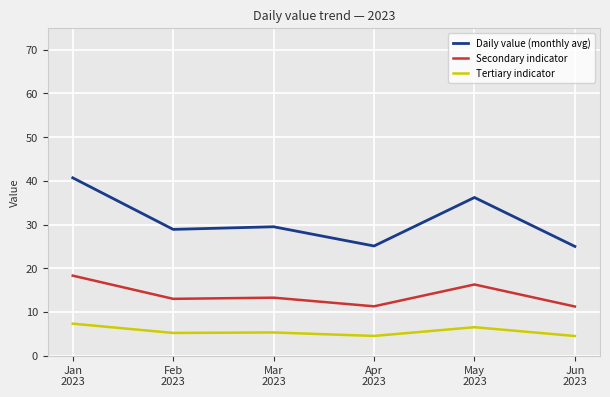

Is the value of Tertiary indicator at Jan
2023 greater than the value of Daily value (monthly avg) at Jan
2023?

No